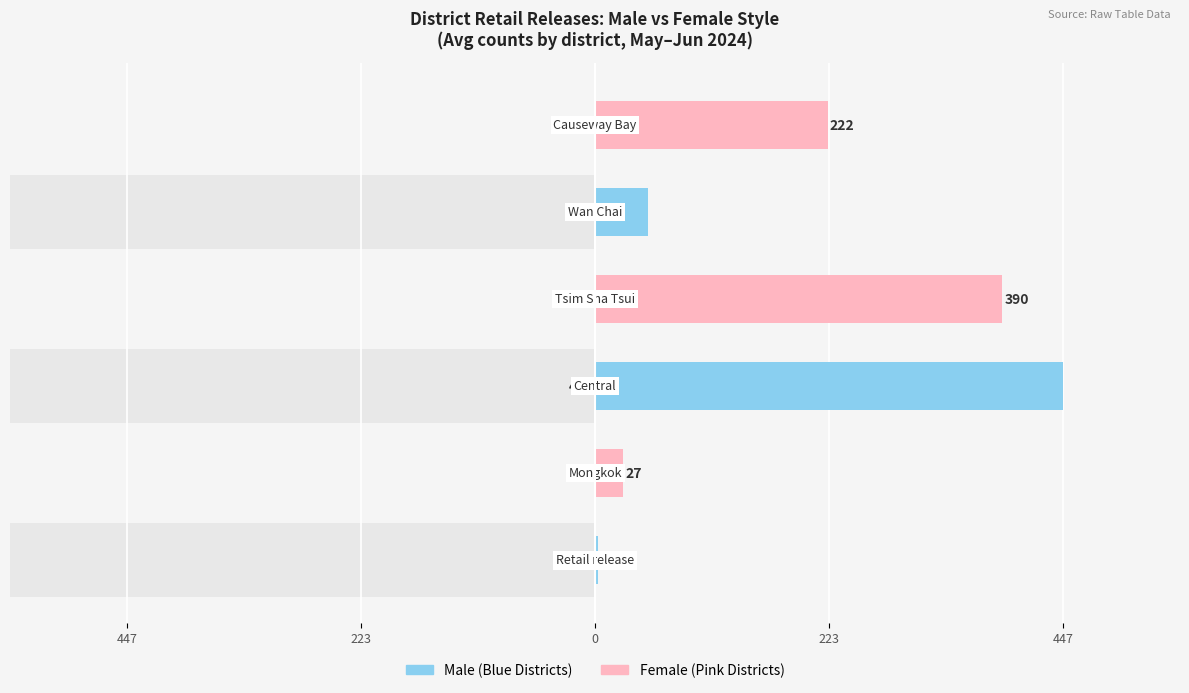

Are the bars grouped side by side (vs. stacked)?

Yes